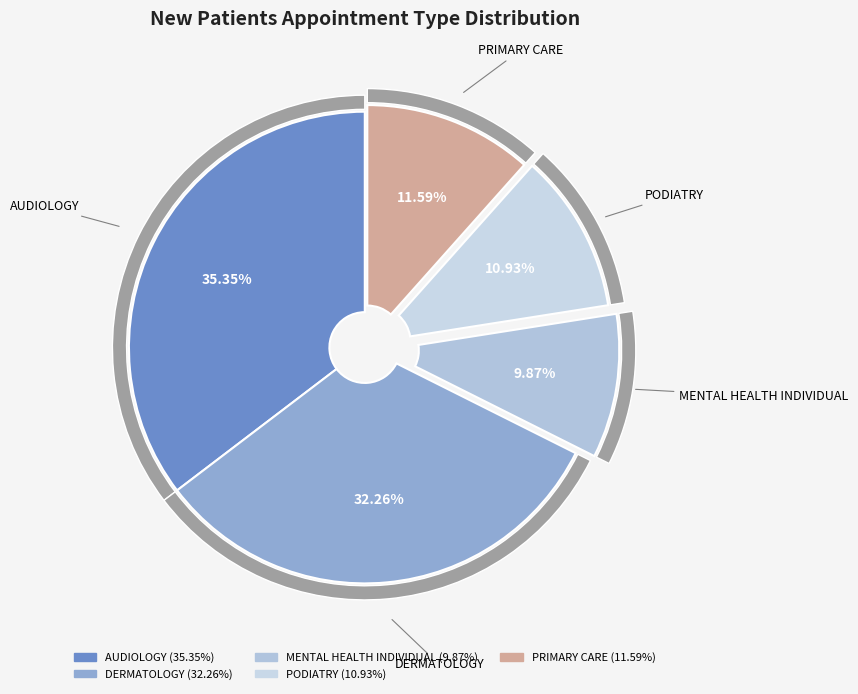

Rank the categories by value from highest to lowest.

AUDIOLOGY, DERMATOLOGY, PRIMARY CARE, PODIATRY, MENTAL HEALTH INDIVIDUAL